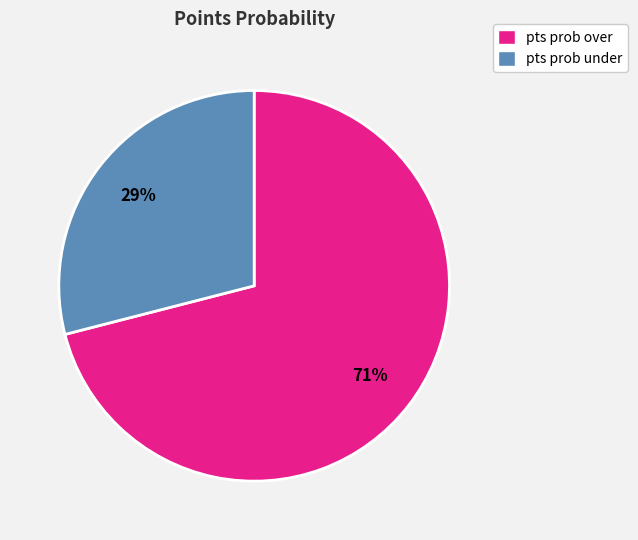

Is there a majority slice in this chart?

Yes